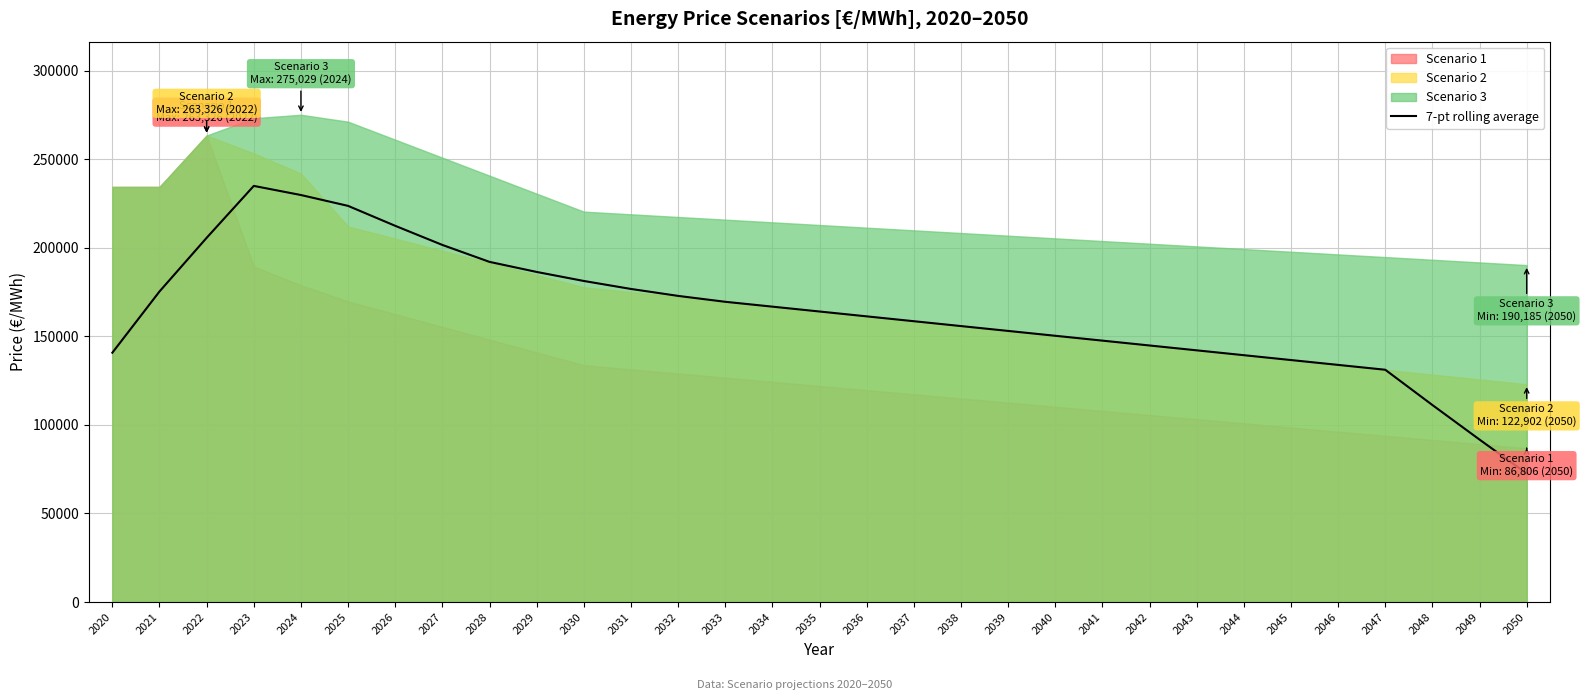

True or false: the data shows 189790.7 at 2048.

False